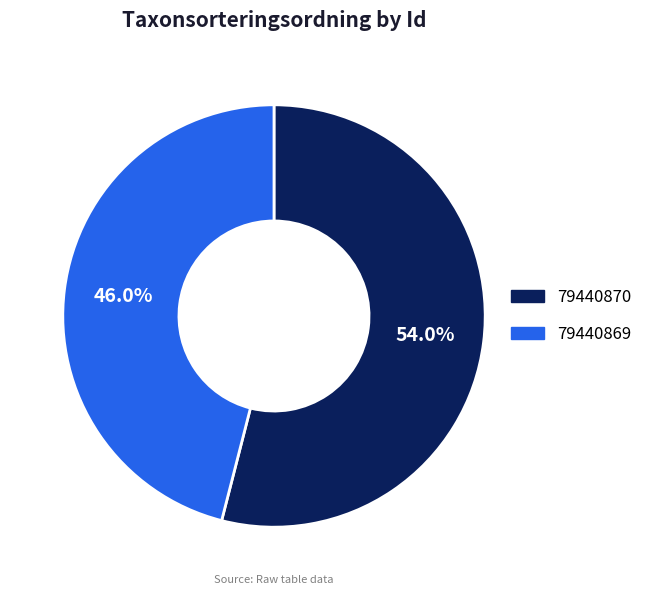

How many slices are in this pie chart?

2